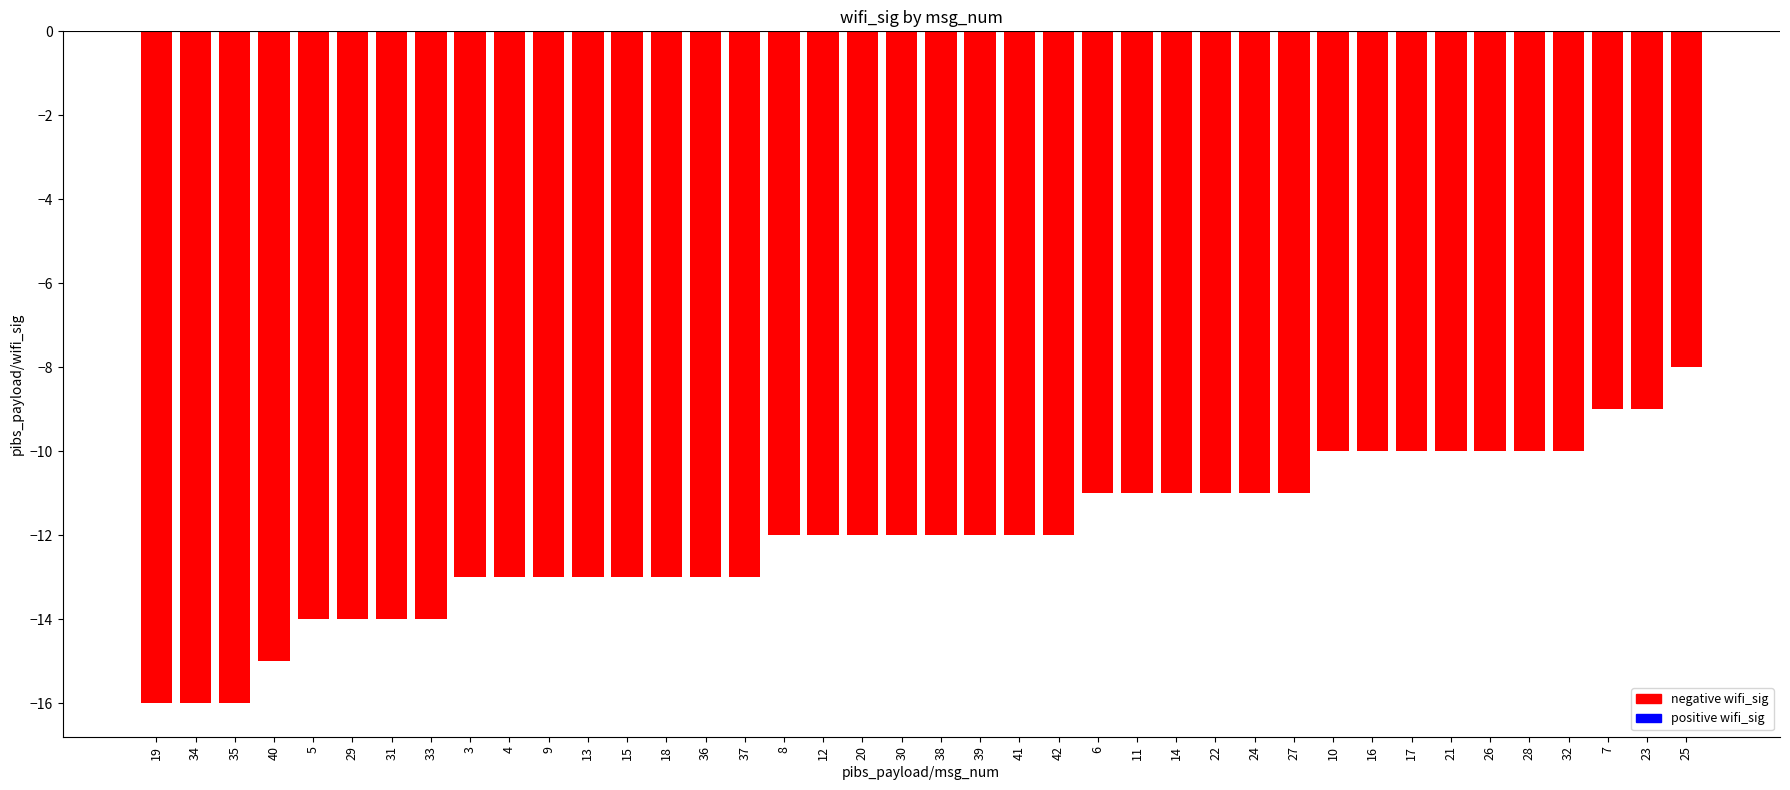

What is the difference between the maximum and second lowest values?

8